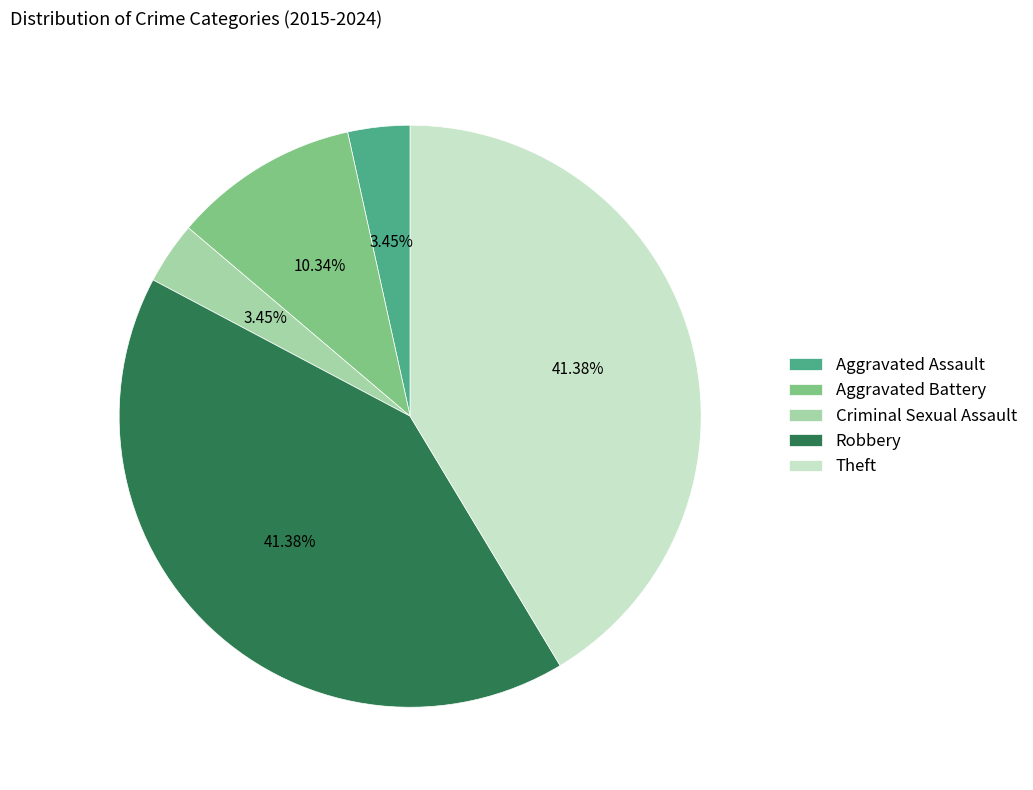

How many segments does this pie chart have?

5